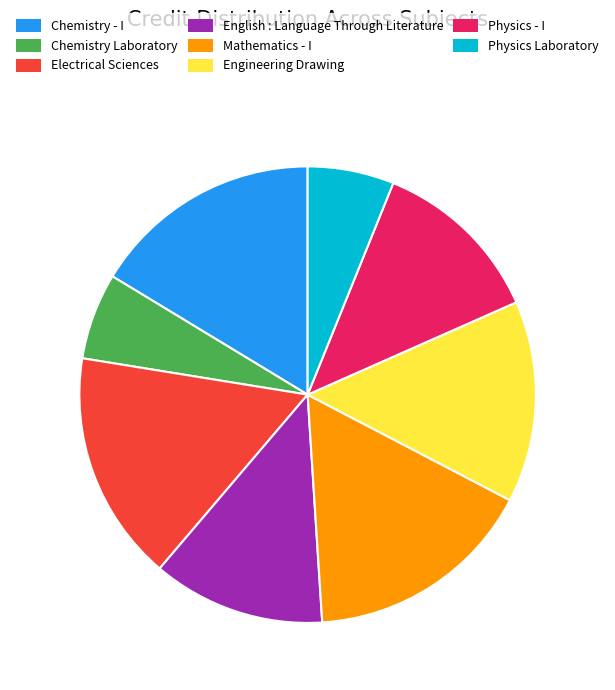

Which has a higher value, Chemistry - I or Physics - I?

Chemistry - I